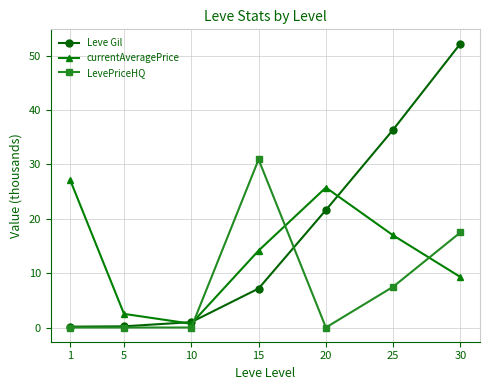

True or false: LevePriceHQ has more than 2 points higher than both neighbors.

False